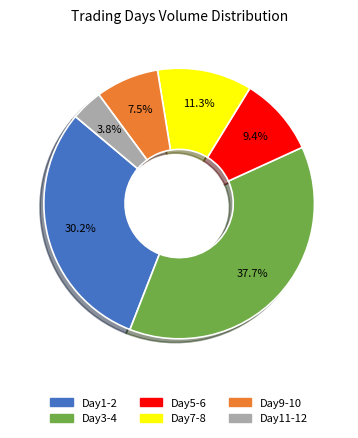

Is there a majority slice in this chart?

No